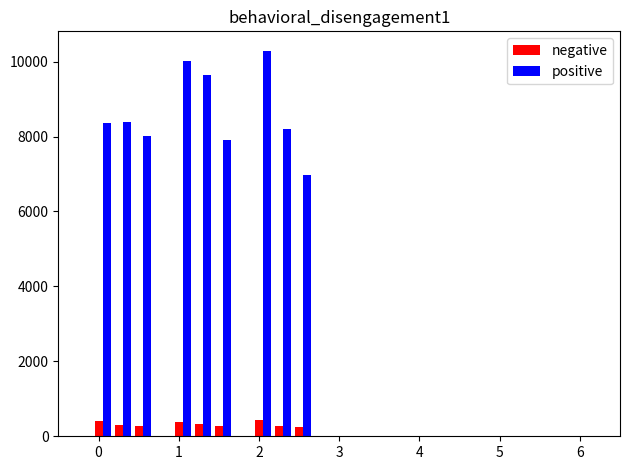

What is the difference between the maximum and minimum values in the positive series?

3311.5